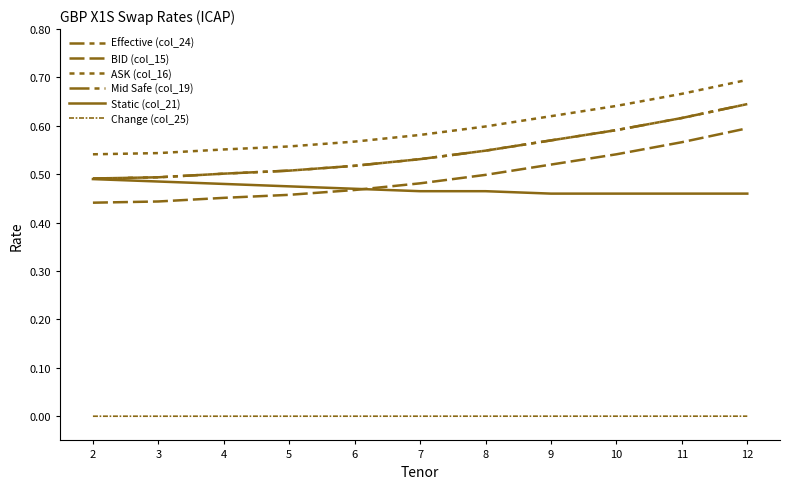

Does the chart display data point markers on the line(s)?

No